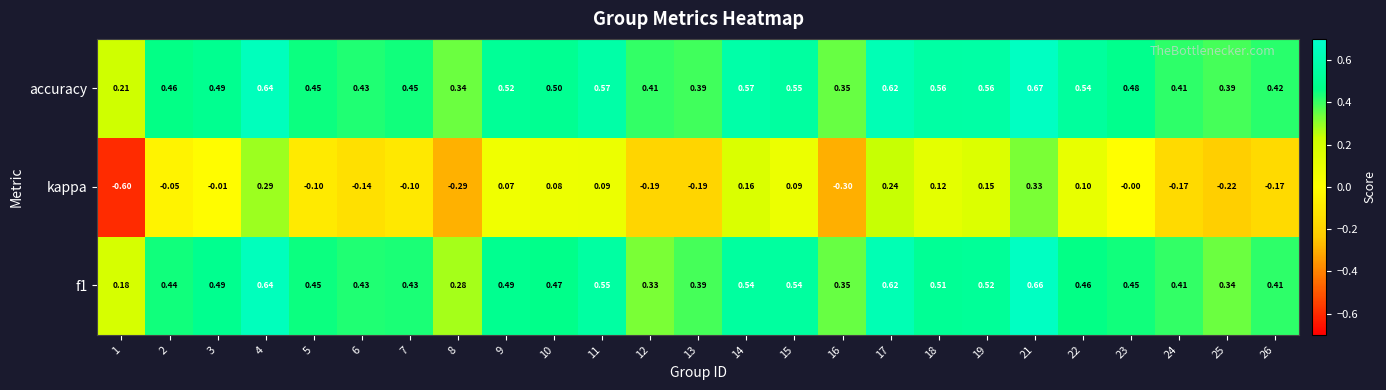

Which series has the largest range (max minus min)?

kappa